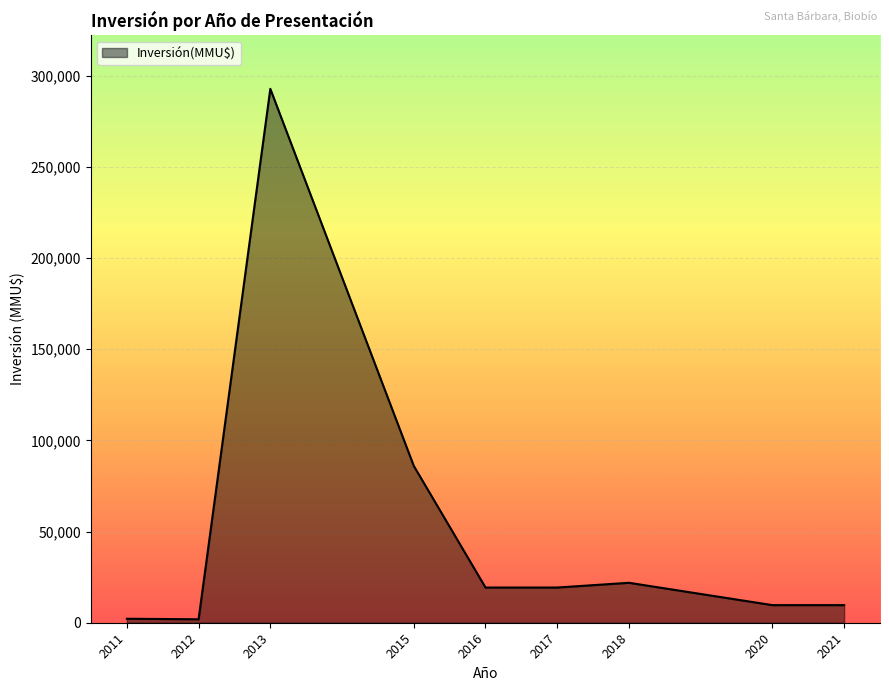

Between 2018 and 2017, which is larger?

2018